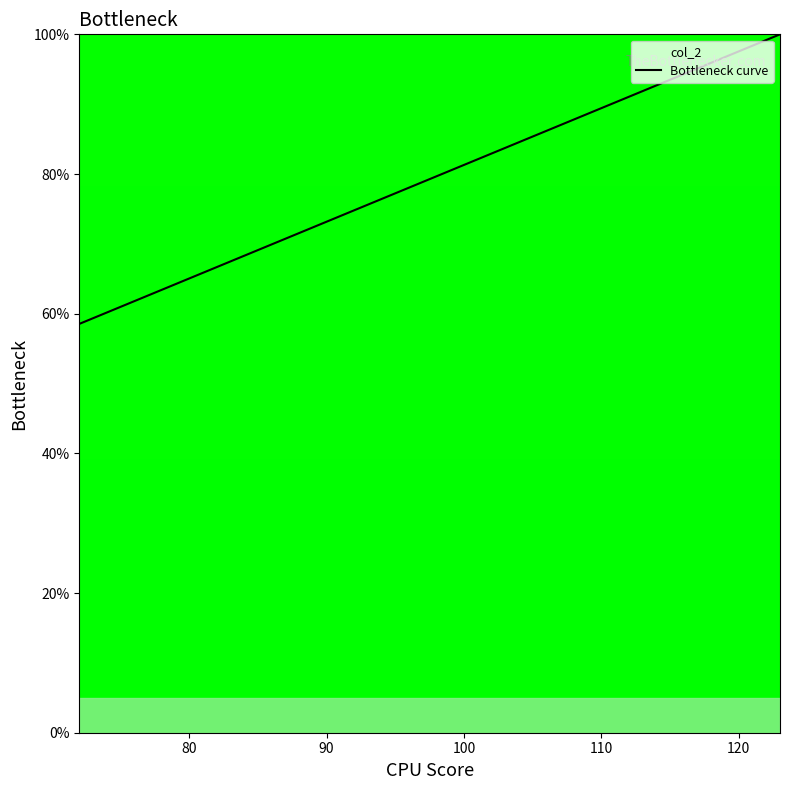

How many data points are less than 78?

8